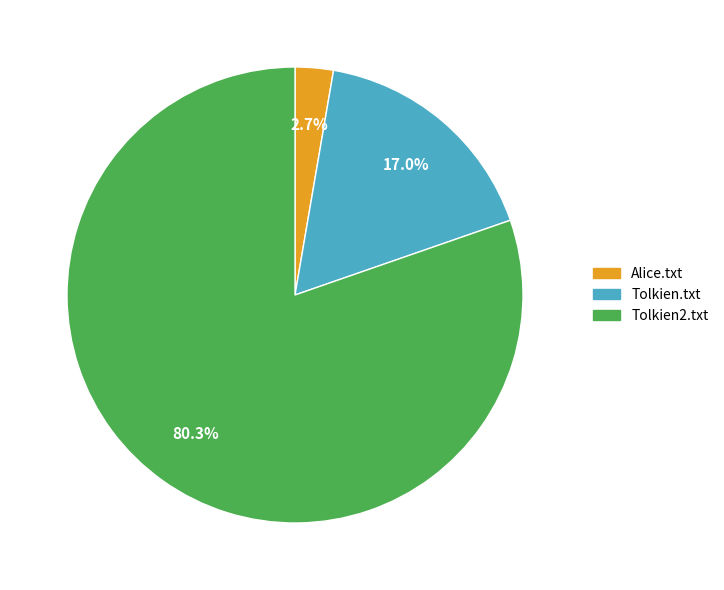

How much of the chart is everything except Tolkien.txt?

83.0%